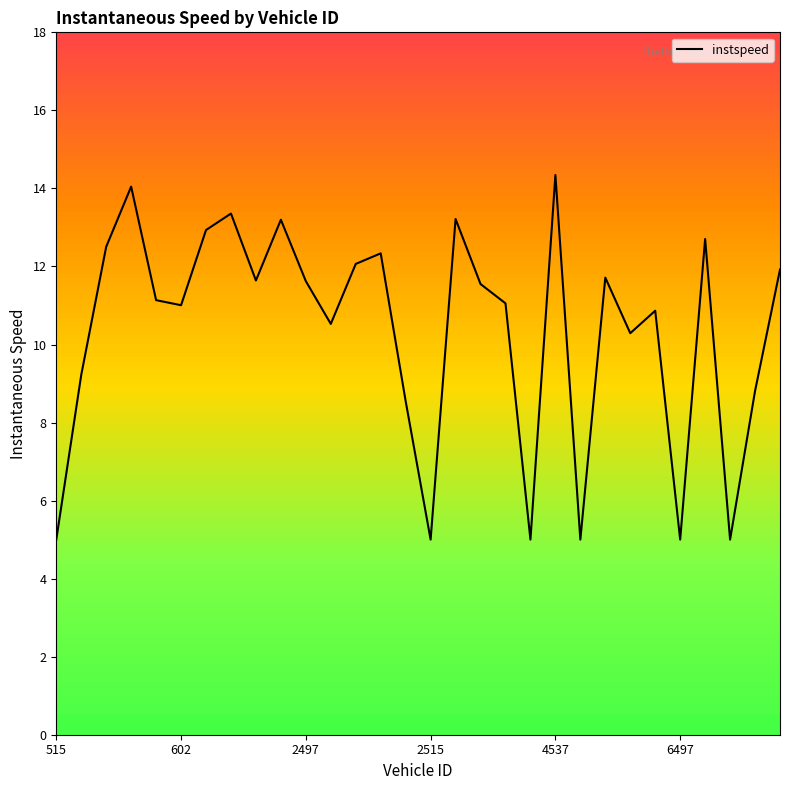

What is the difference between the maximum and minimum values?

9.3